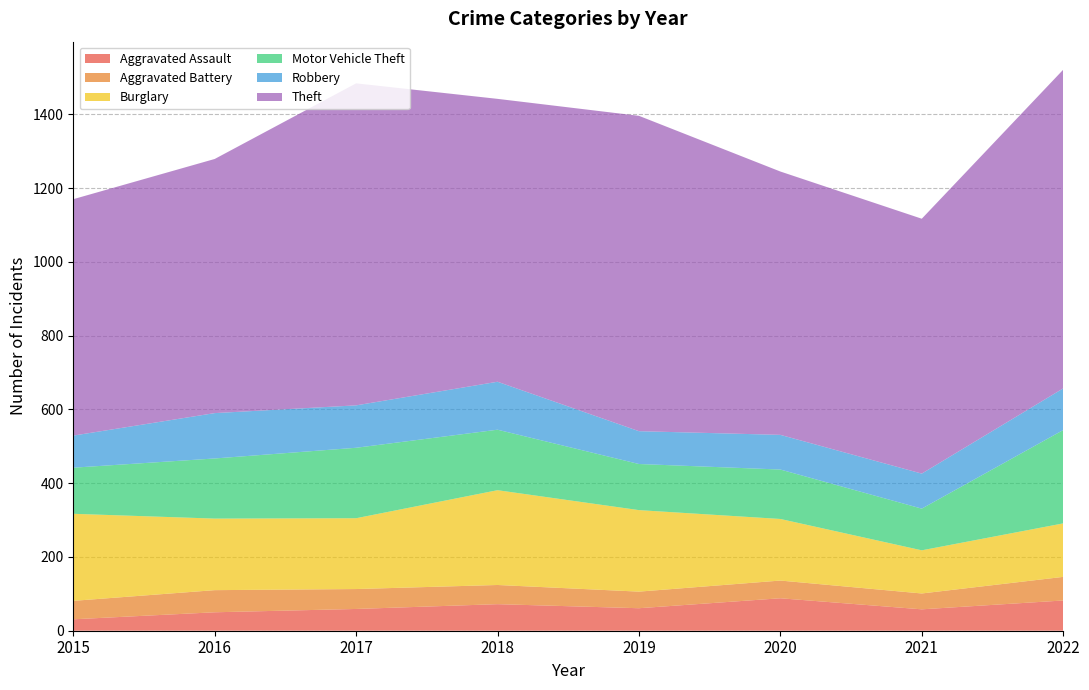

Reading right to left, transcribe all the data shown in this chart.

Aggravated Assault: 82	58	88	61	72	59	50	31
Aggravated Battery: 64	43	48	45	52	54	60	50
Burglary: 145	117	167	221	257	192	194	236
Motor Vehicle Theft: 253	113	134	125	164	191	163	125
Robbery: 113	95	94	89	130	115	123	87
Theft: 864	691	714	855	767	873	689	641